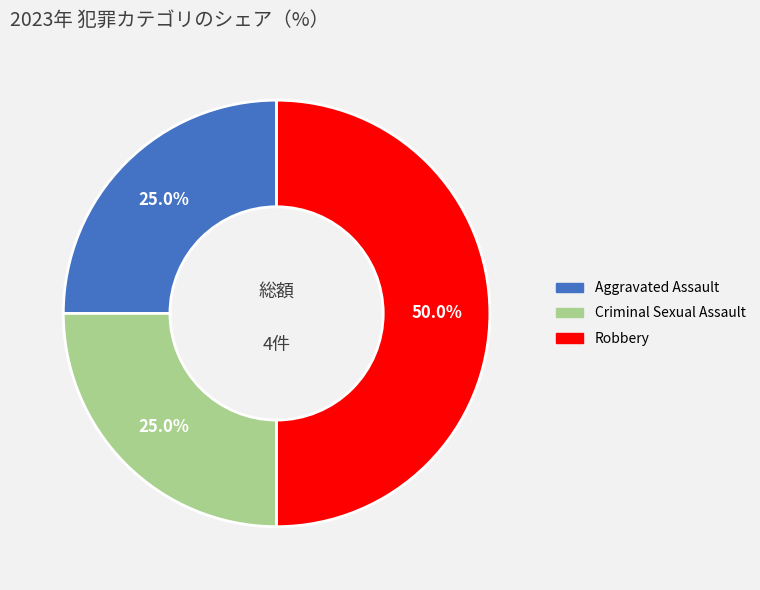

How much of the chart is everything except Criminal Sexual Assault?

75.0%